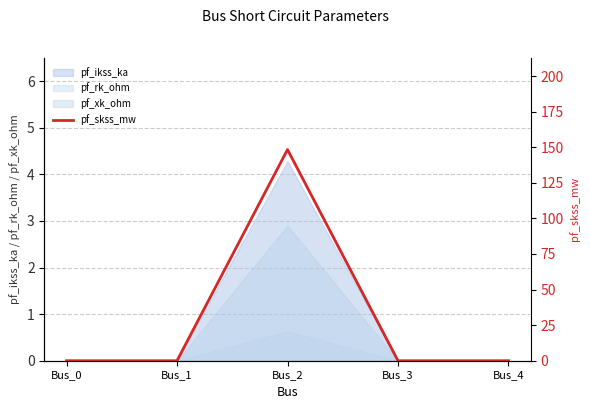

Does the chart display data point markers on the line(s)?

No